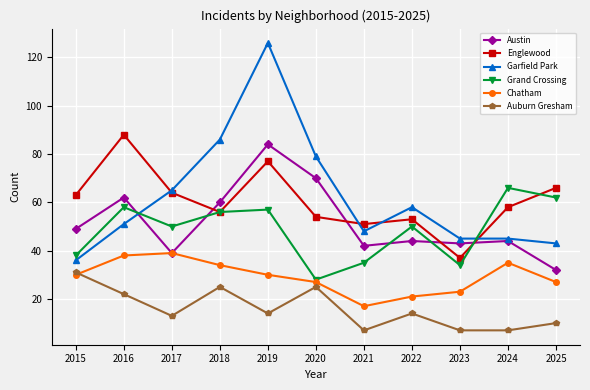

Is it true that Chatham equals 13 at 2018?

False